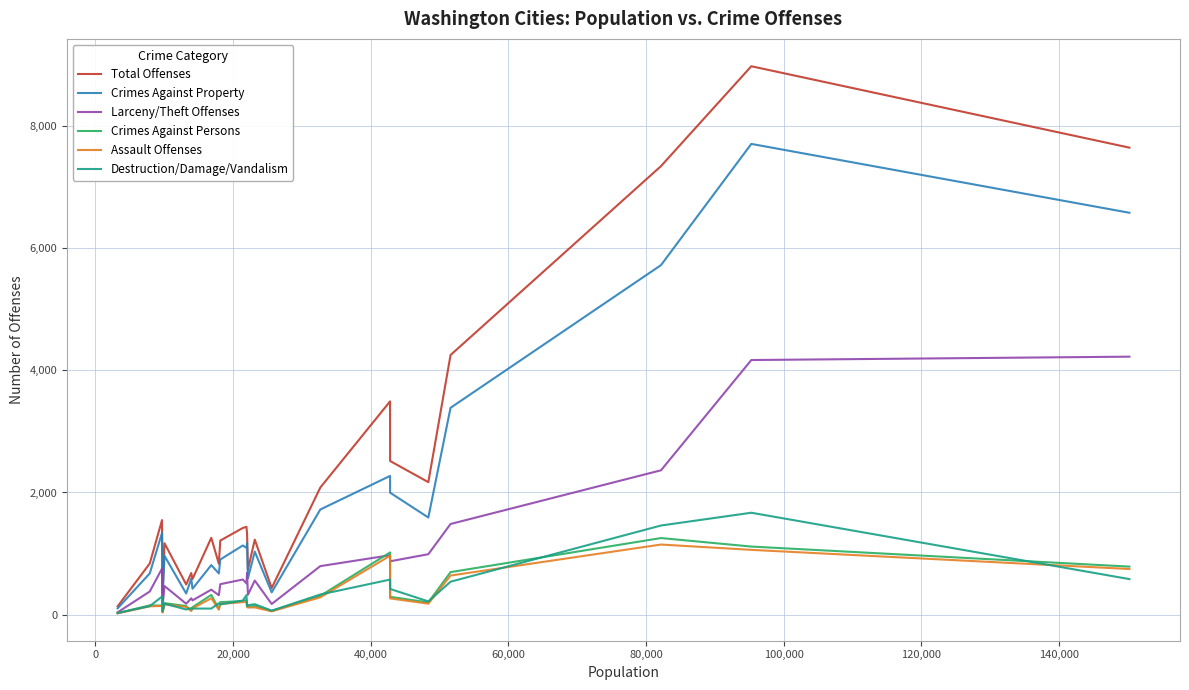

Which series has the widest spread of values?

Total Offenses